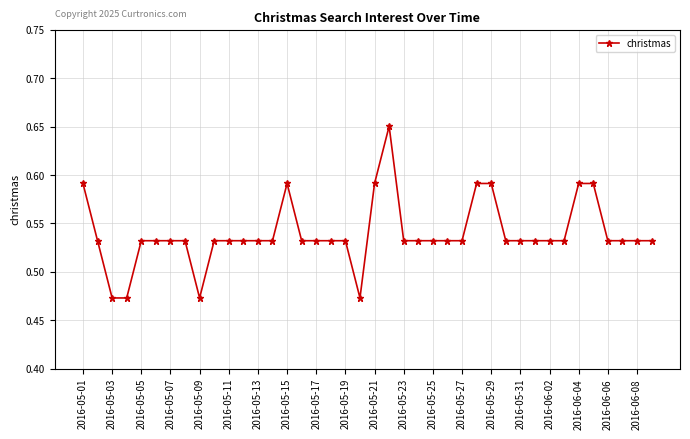

What is the sum of all values?

21.6